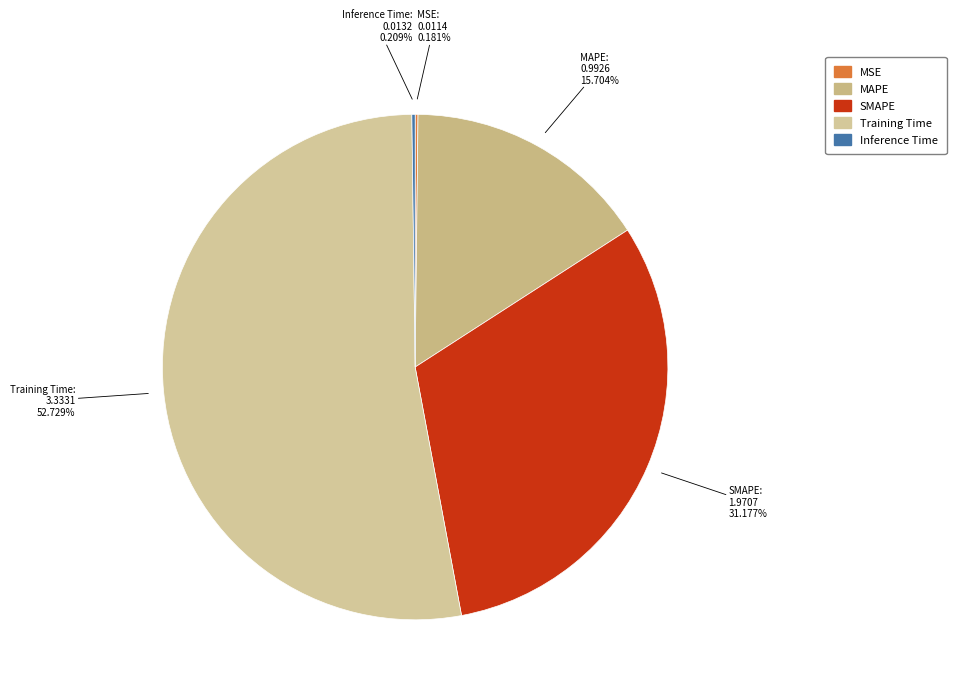

What is the majority slice?

Training Time